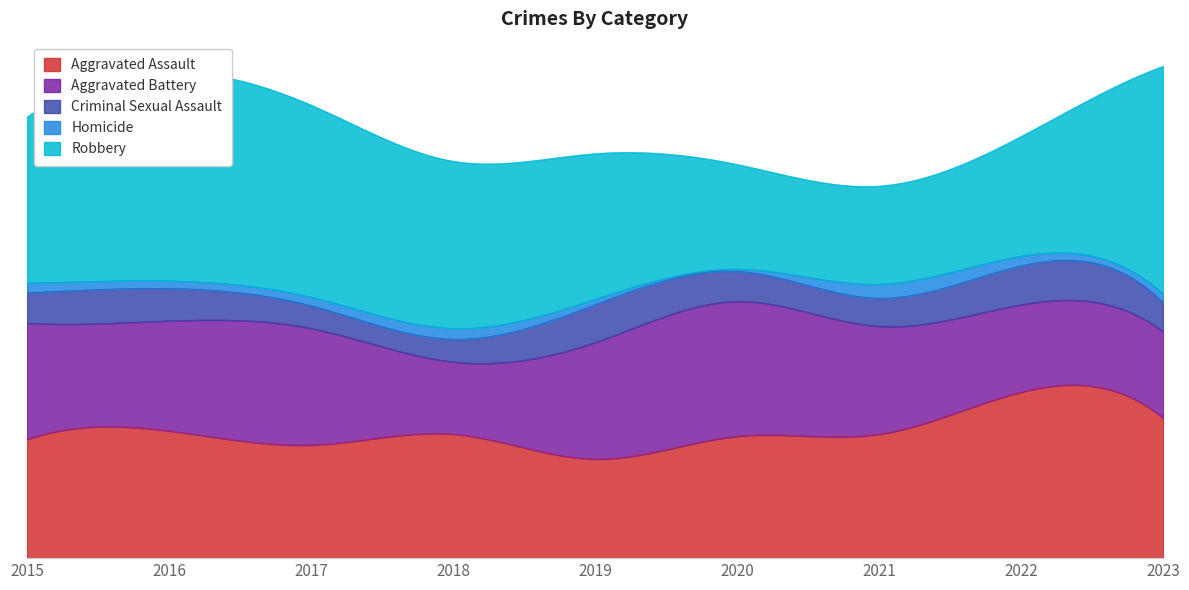

What is the total value across all series at 2022?

391